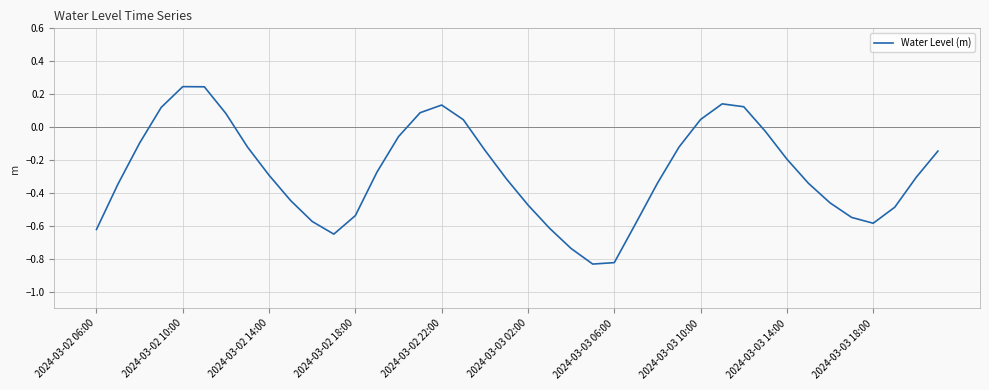

What is the difference between the maximum and minimum values?

1.1